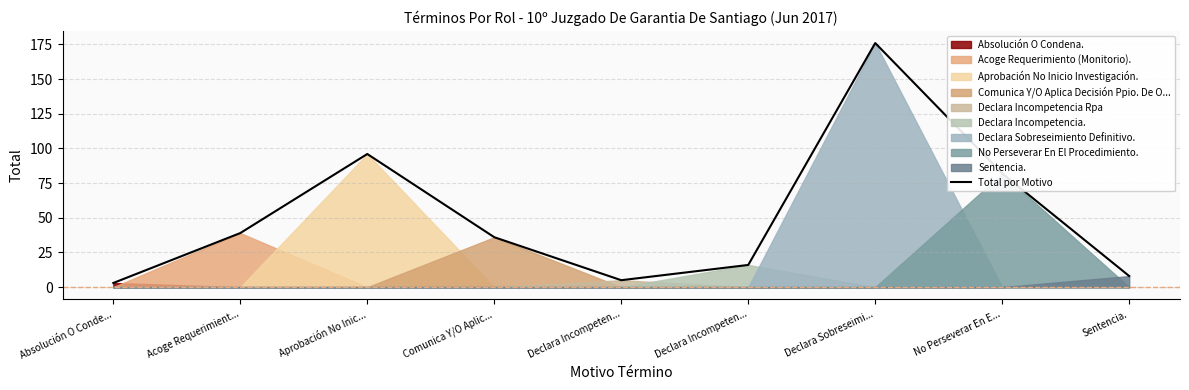

What is the change in value from Comunica Y/O Aplic... to No Perseverar En E...?

+46